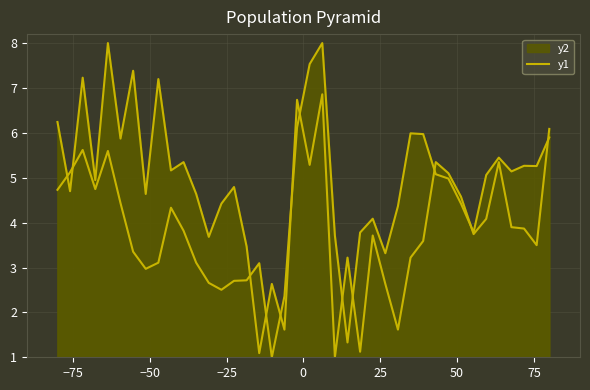

What is the maximum value for y2?

8.0